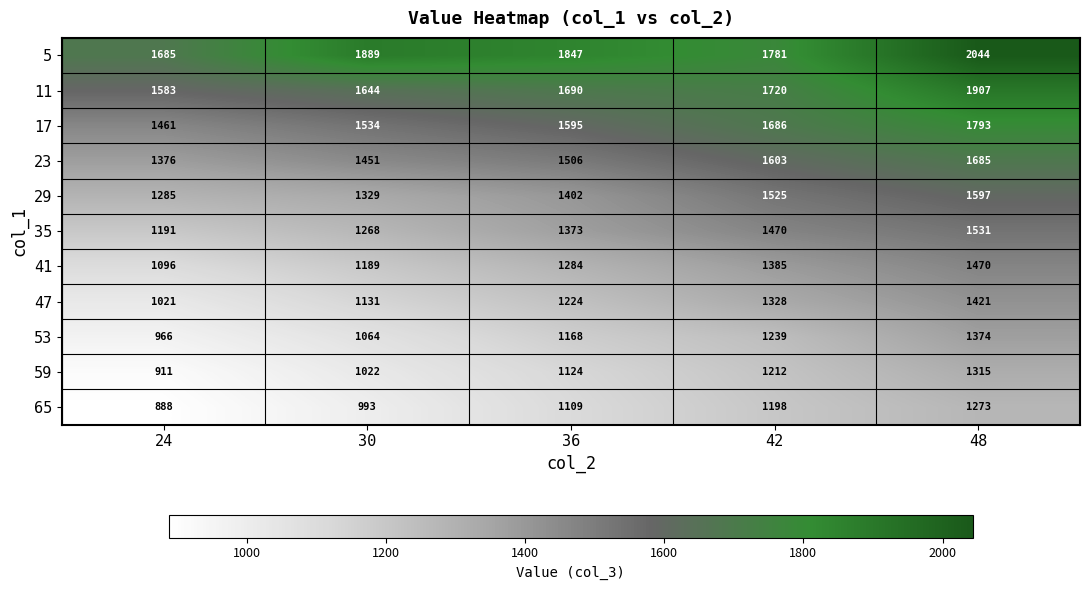

How many data points does each series have?

5